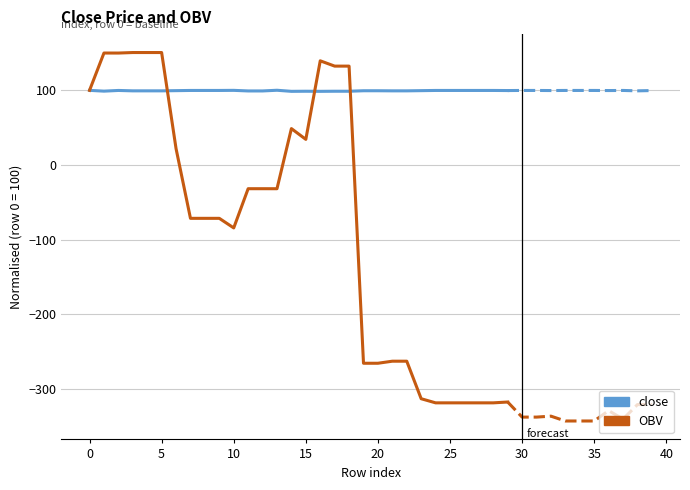

Between 25 and 12, which is larger?

25